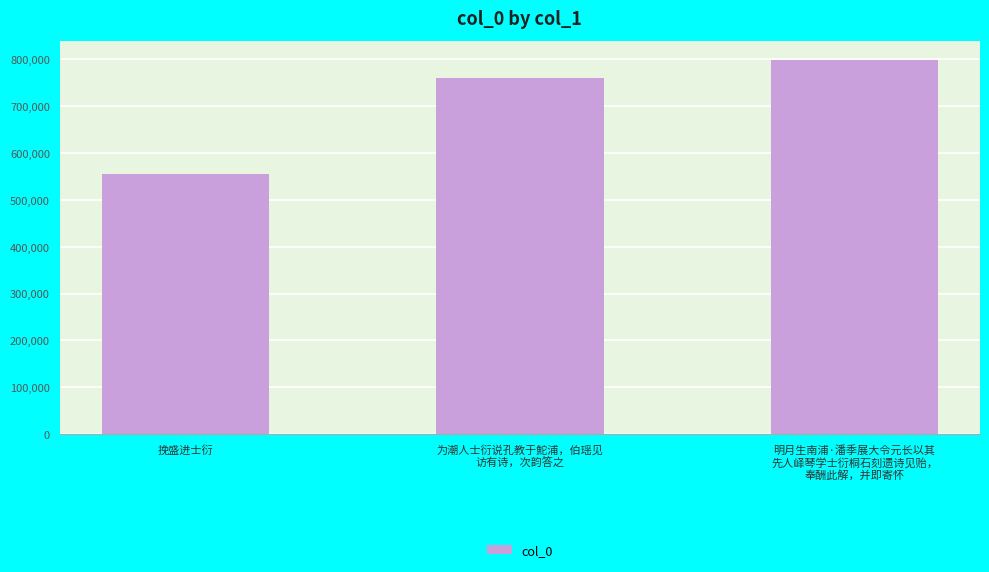

How many bars are there in total?

3